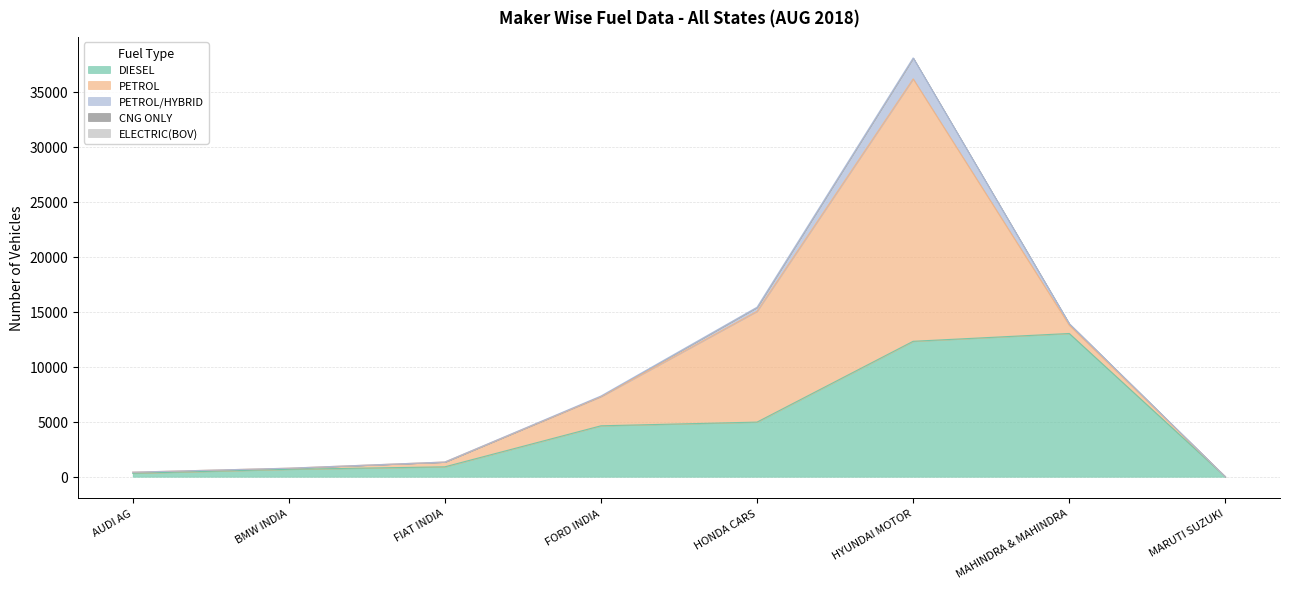

Between FIAT INDIA and FORD INDIA, which is larger?

FORD INDIA